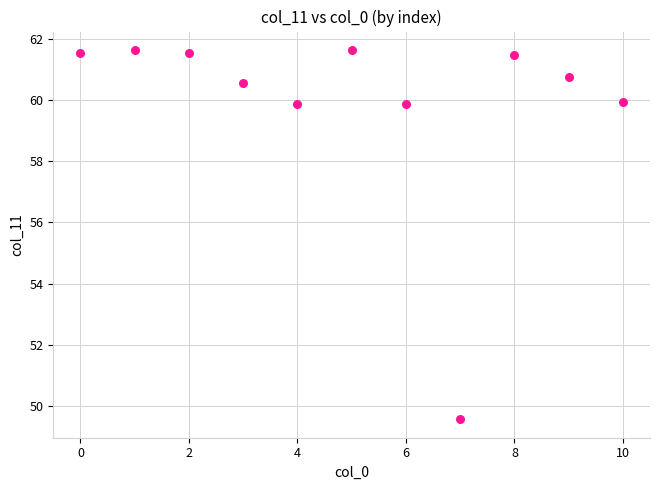

What is the range of X values (max minus min)?

10.0